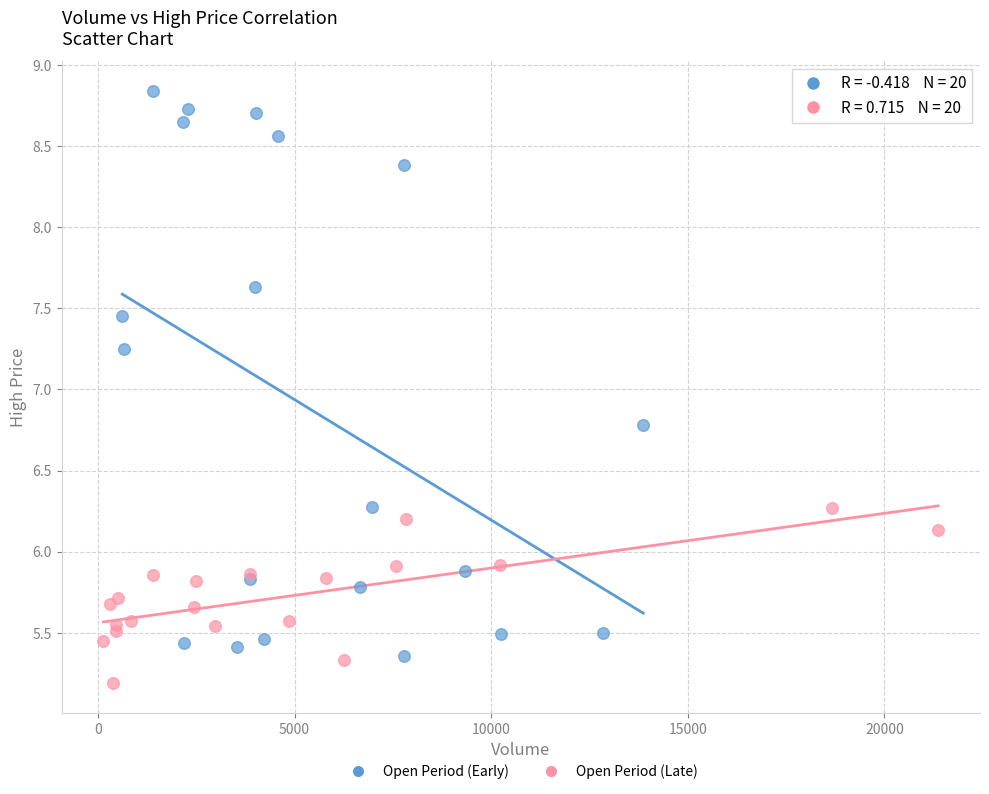

Which series contains the lowest Y value?

Open Period (Late)